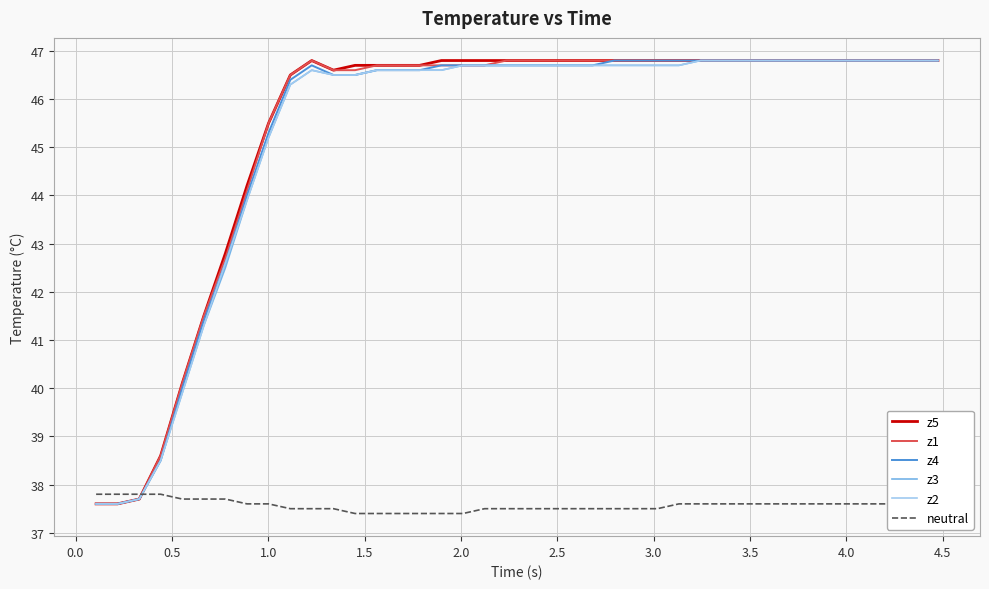

How many lines are shown in the chart?

6